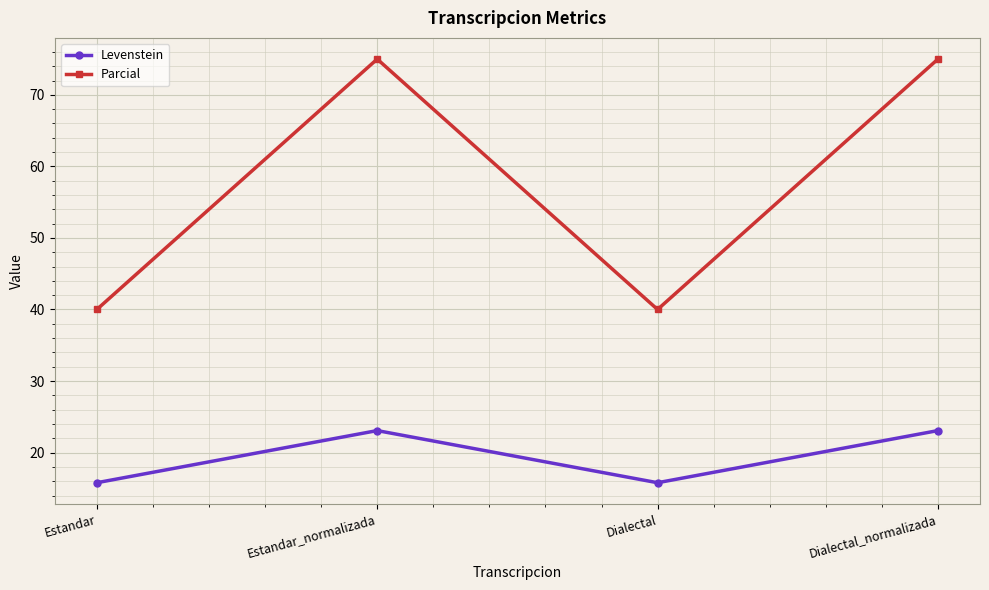

Which series has the widest spread of values?

Parcial